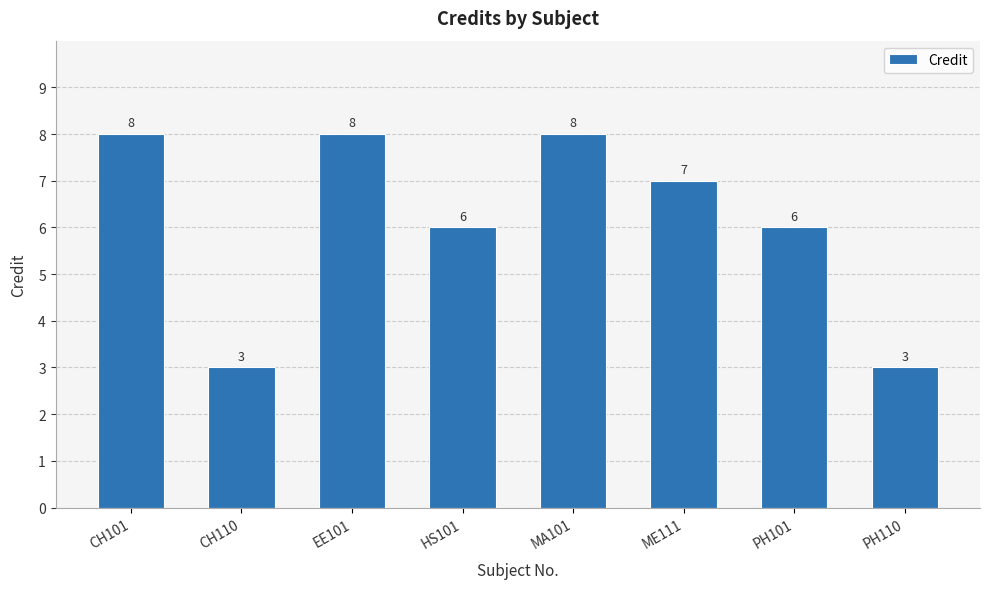

What is the label of the 6th bar from the left?

ME111